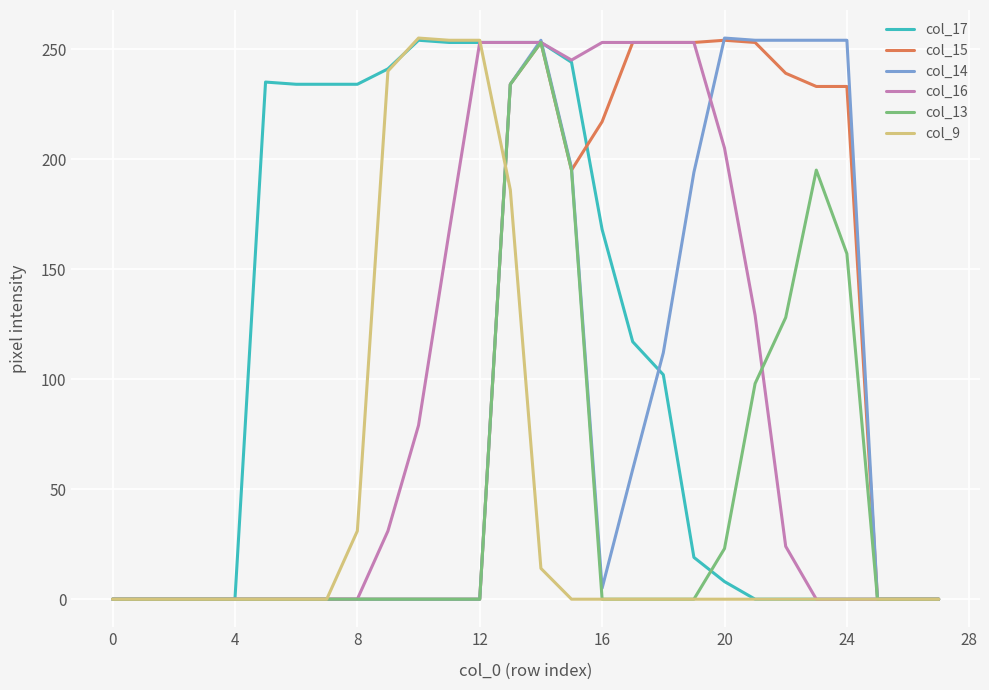

Which series has the largest total across all categories?

col_17